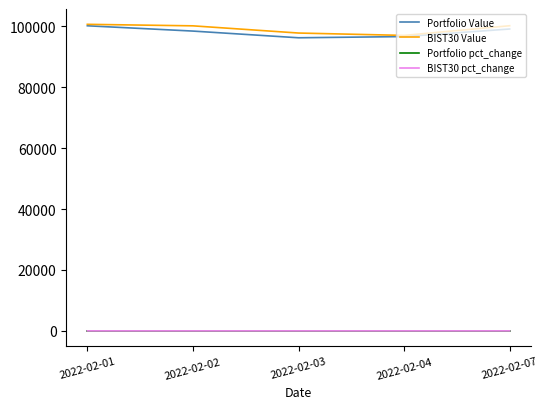

In Portfolio pct_change, how many points are lower than both neighbors (excluding endpoints)?

1